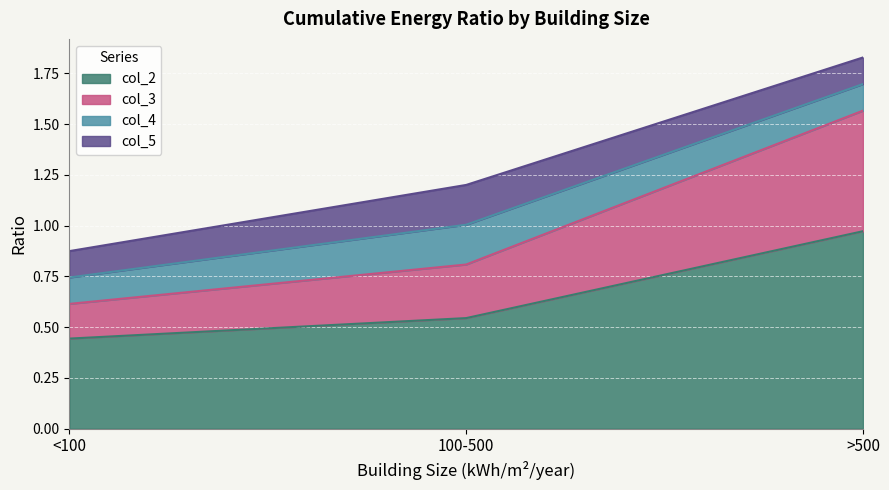

How many lines are shown in the chart?

4